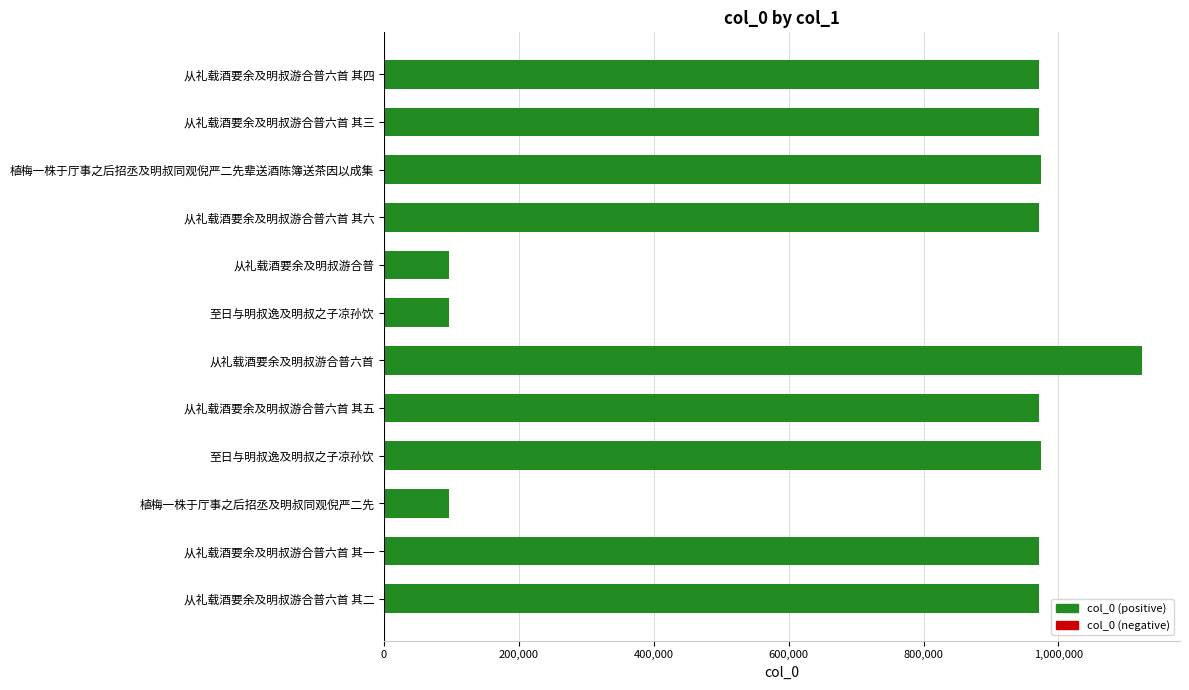

What is the smallest value displayed?

95804